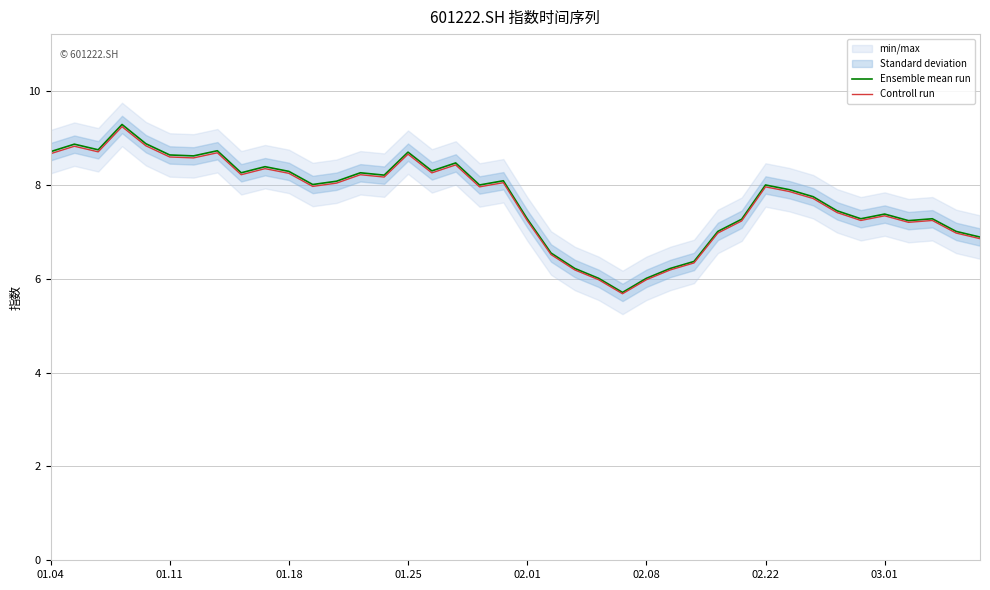

Is it true that Controll run equals 8.2 at 01.18?

True